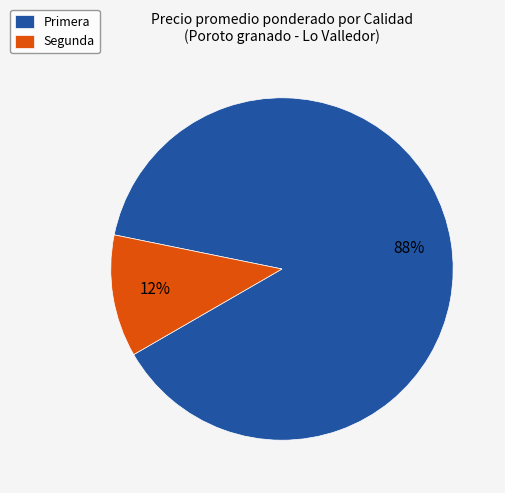

Rank the categories by value from lowest to highest.

Segunda, Primera